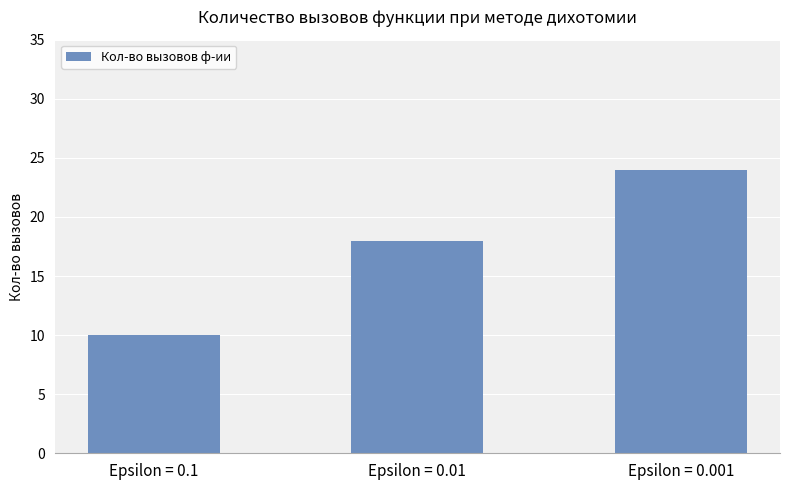

List the labels in order of value, smallest first.

Epsilon = 0.1, Epsilon = 0.01, Epsilon = 0.001